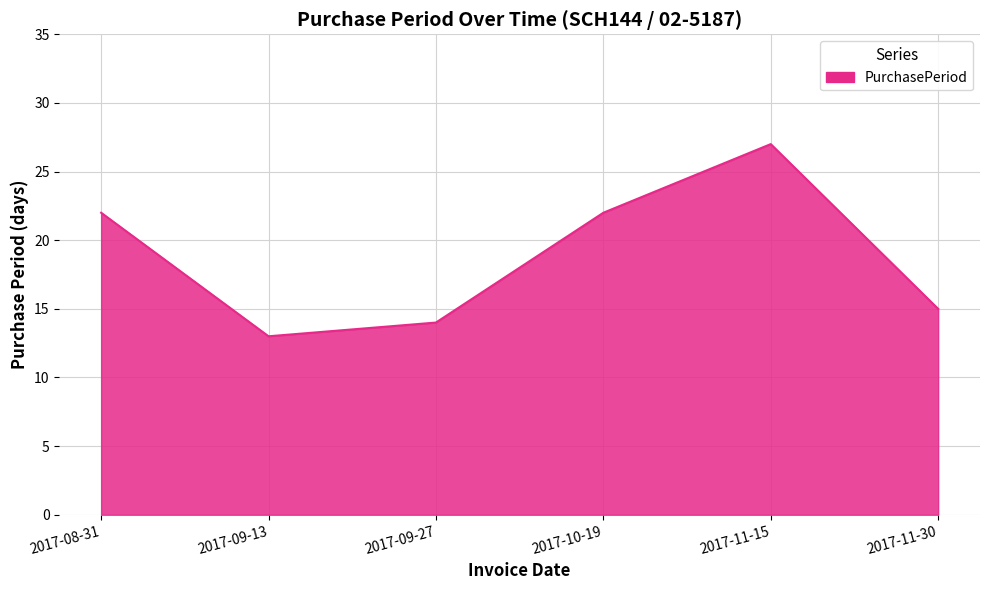

The value at 2017-11-15 is 27. True or false?

True